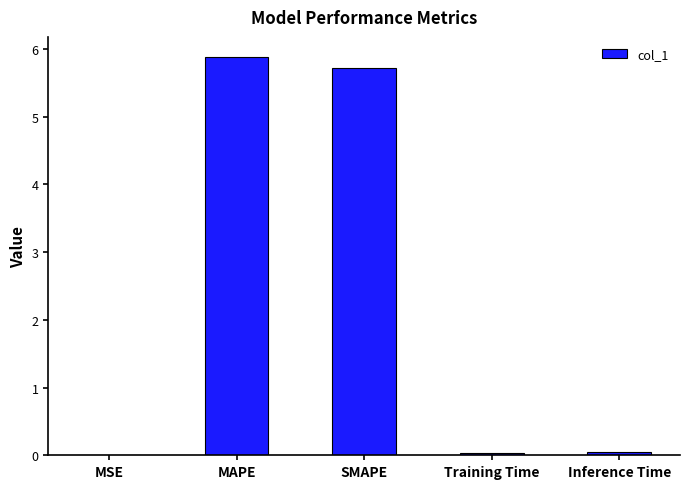

Read the value at MAPE.

5.9